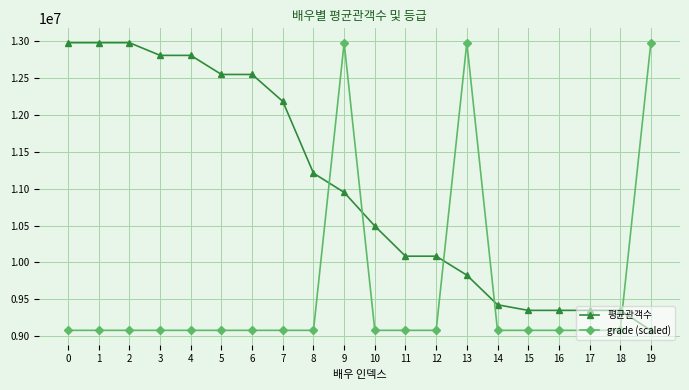

What is the minimum value for 평균관객수?

9078815.0